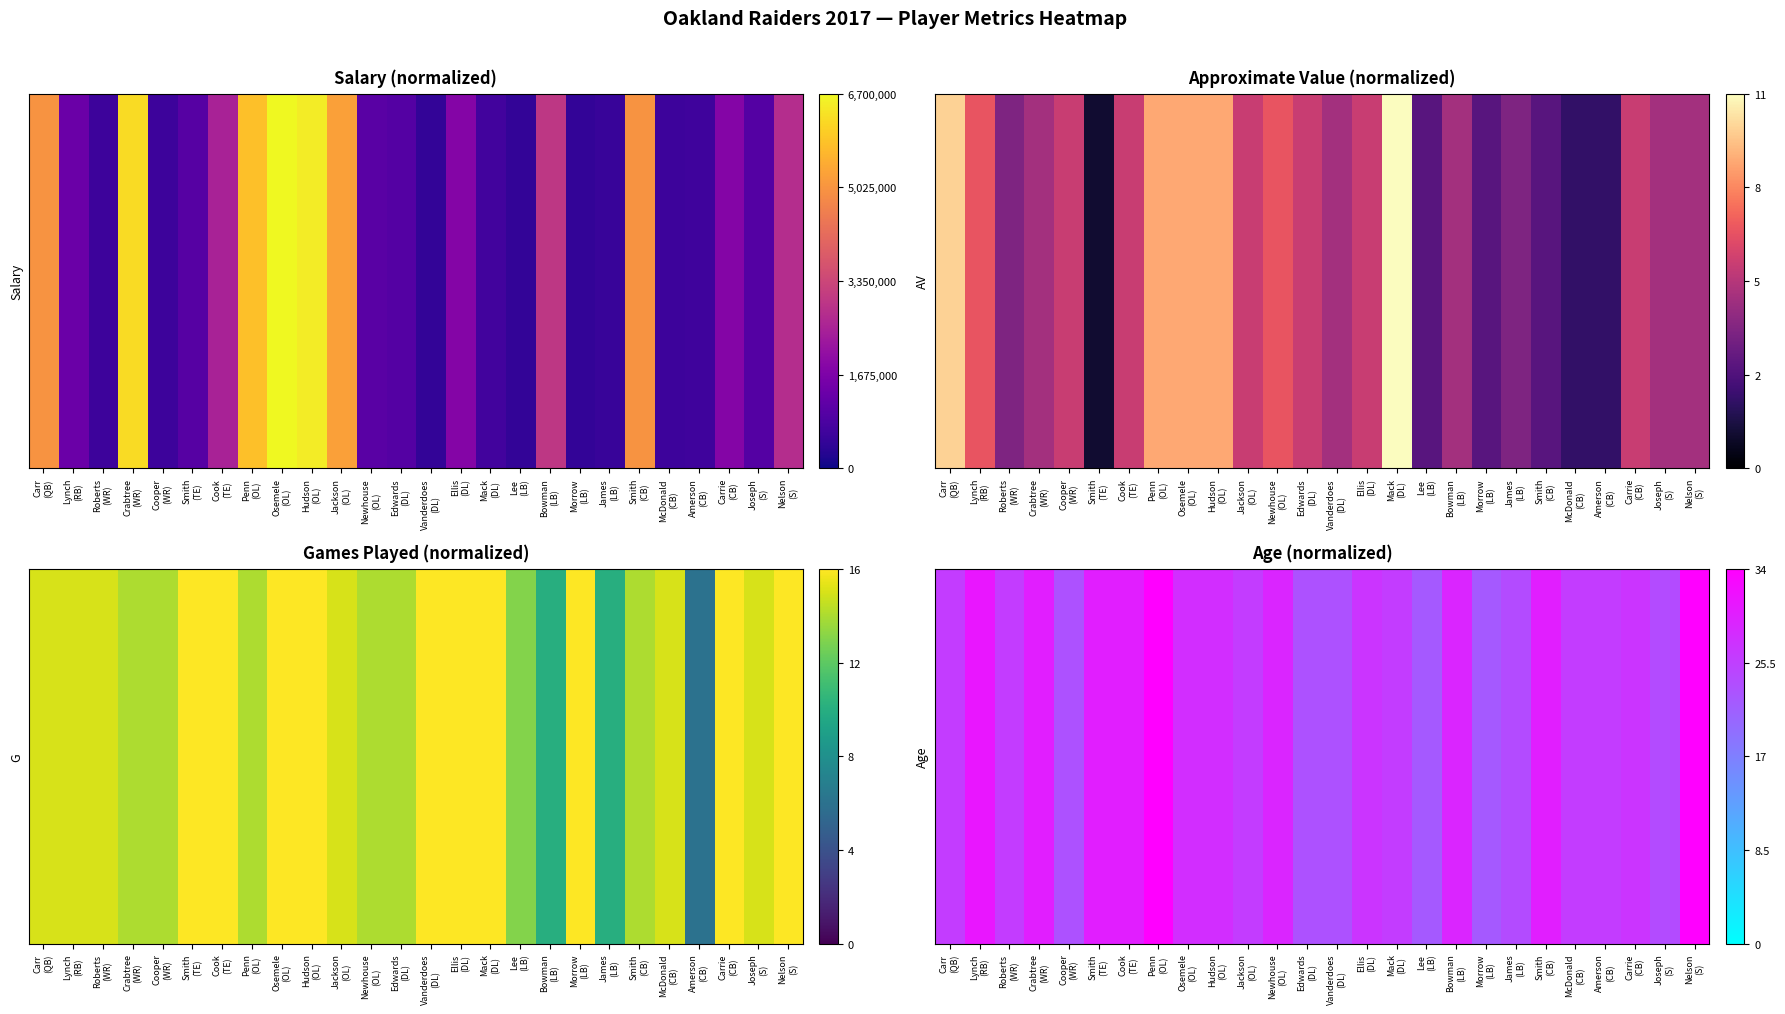

Count the number of data series in this chart.

1